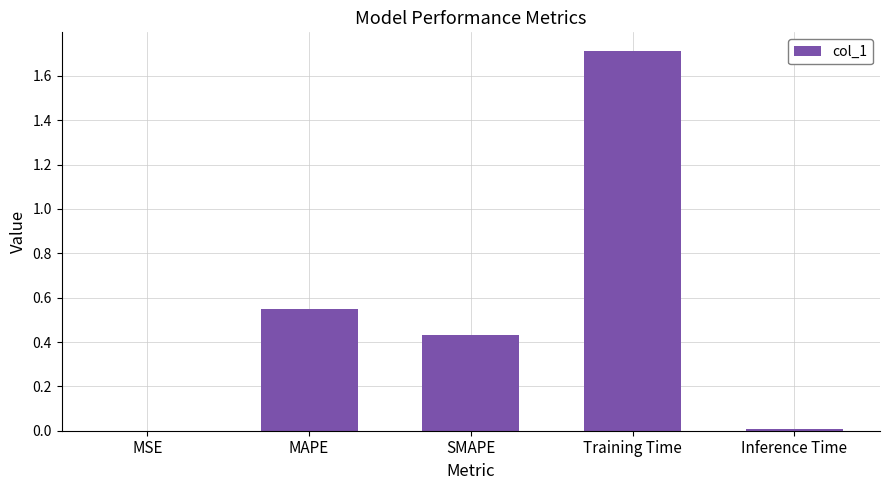

What is the difference between the values at Training Time and Inference Time?

1.7